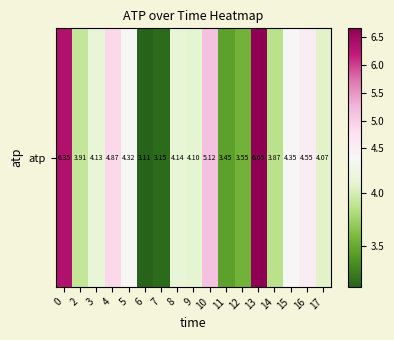

What is the difference between the values at 6 and 14?

0.8